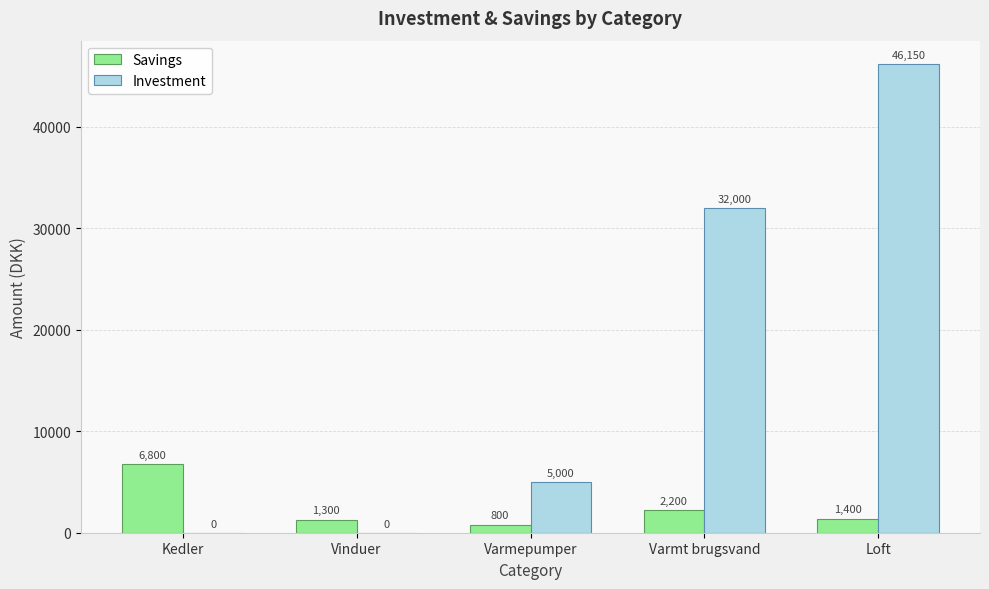

At which category is the sum across all series the highest?

Loft